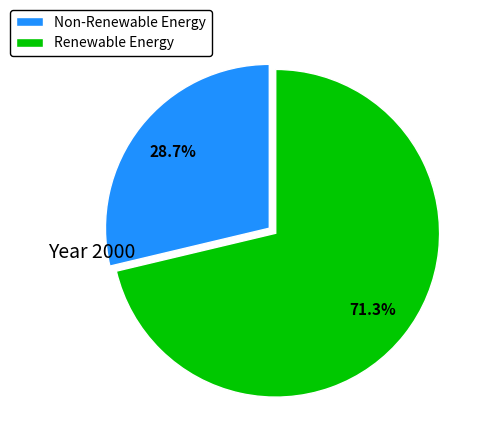

Does any single category account for the majority?

Yes